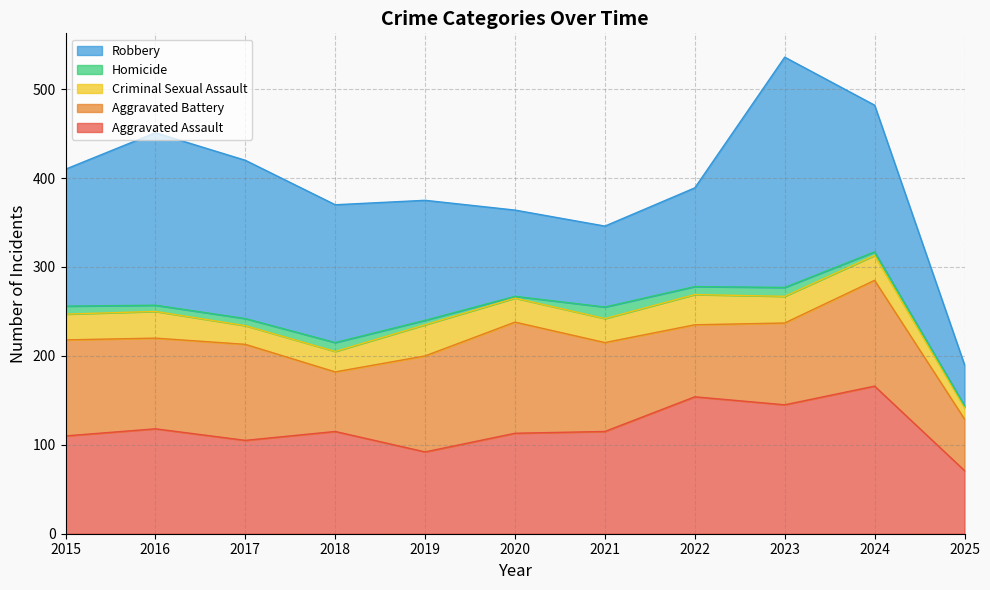

Reading left to right, extract all data points from this chart.

Aggravated Assault: 110	118	105	115	92	113	115	154	145	166	71
Aggravated Battery: 108	102	108	67	108	125	100	81	92	119	58
Criminal Sexual Assault: 29	30	21	23	35	27	27	34	30	28	13
Homicide: 9	7	8	10	5	2	13	9	10	4	2
Robbery: 154	194	178	155	135	97	91	111	259	165	46